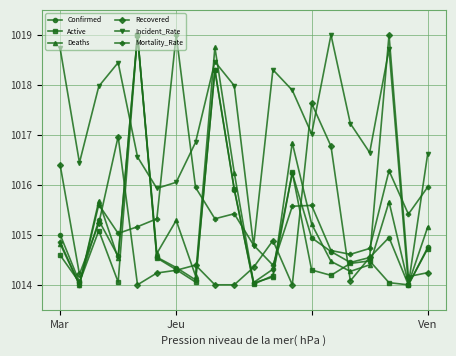

What is the value of the Active point at the 7th from the left?

1014.3